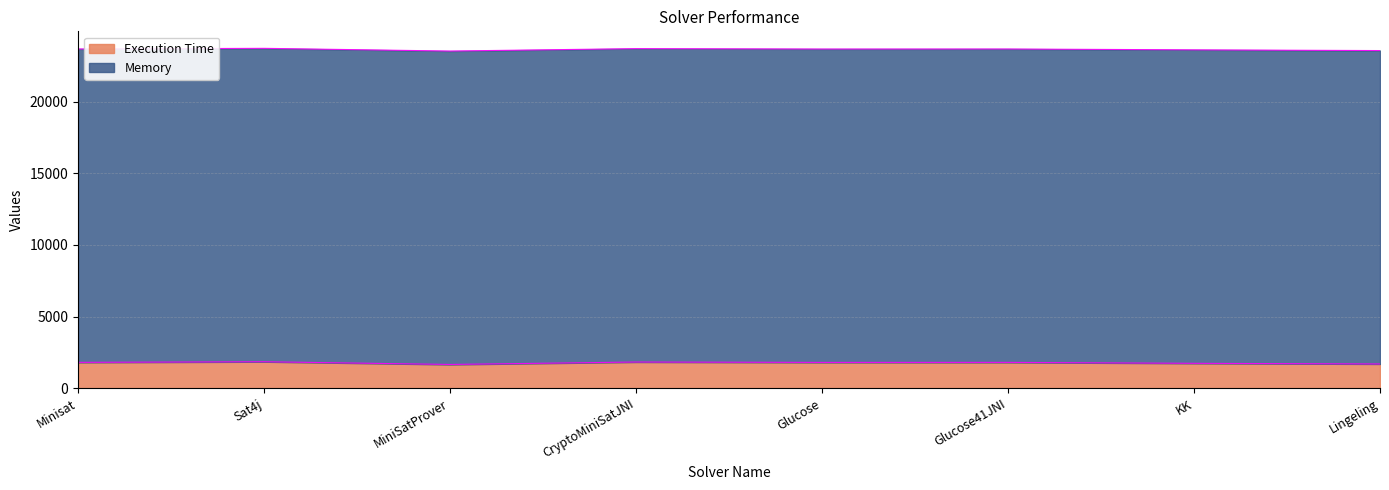

What is the lowest value of the Execution Time series?

1653